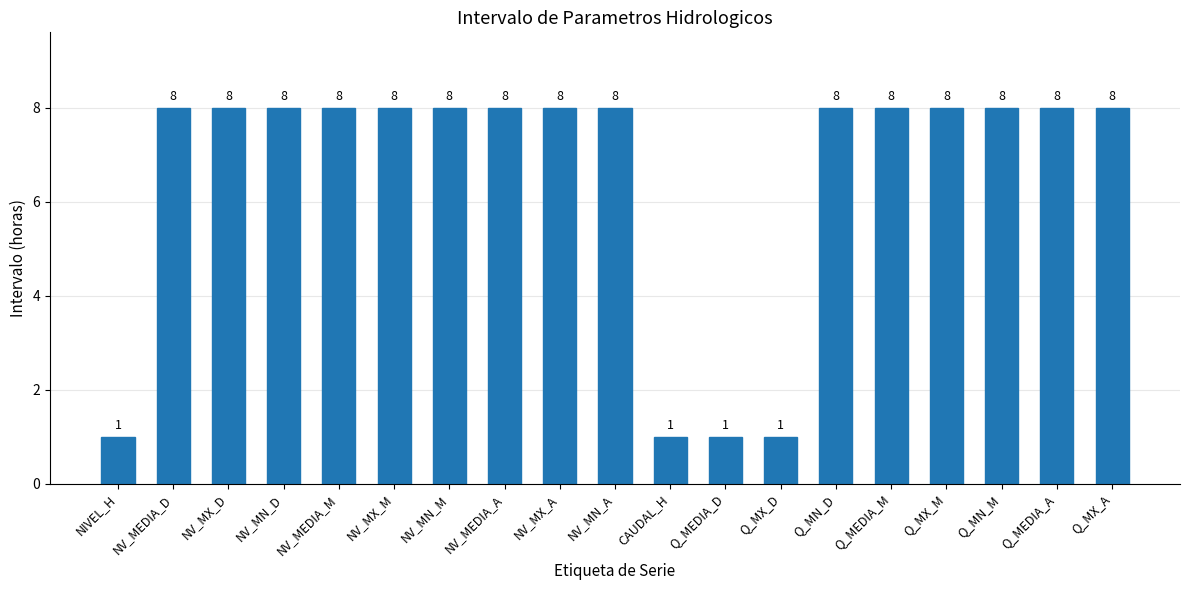

What is the greatest value displayed?

8